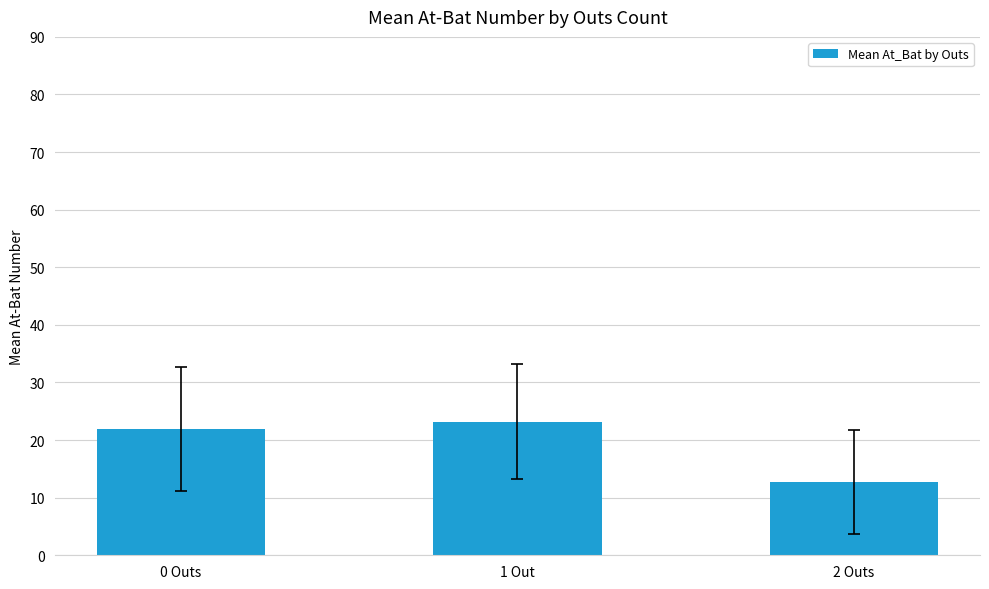

Are the bars grouped side by side (vs. stacked)?

No